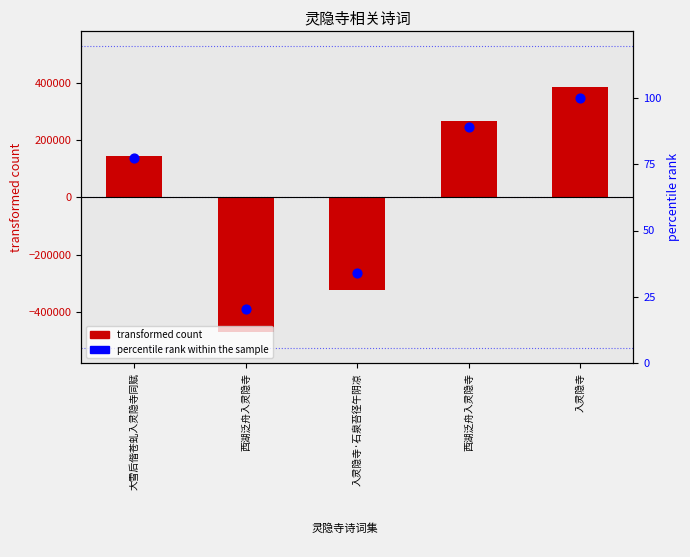

Which series reaches the maximum Y coordinate?

col_0